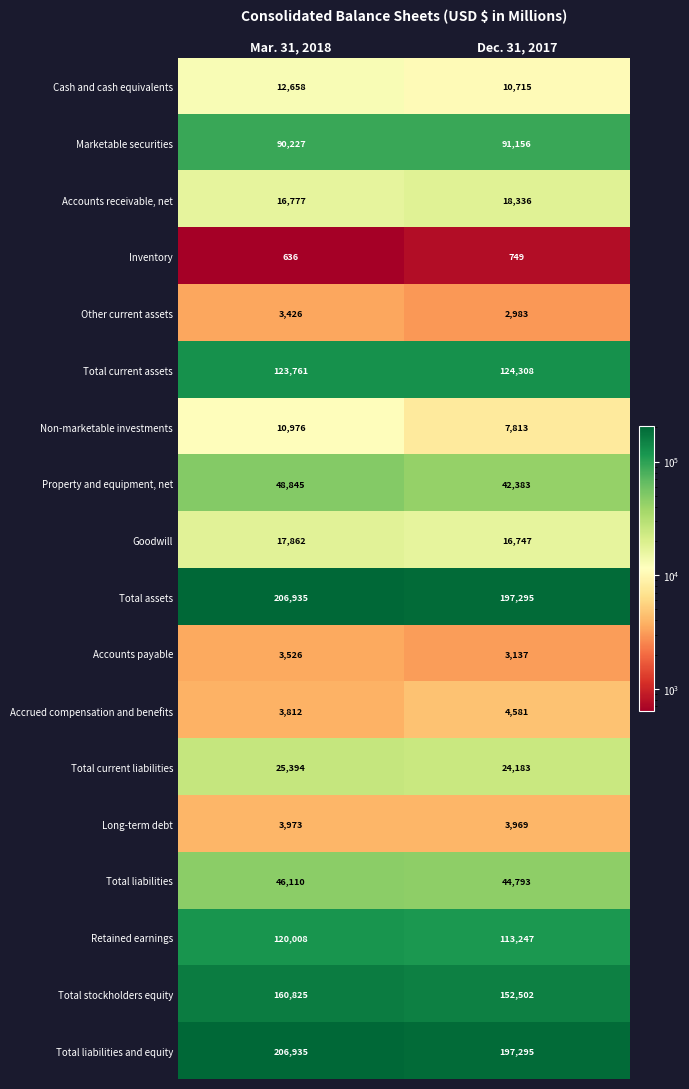

What is the highest value of the Total current assets series?

124308